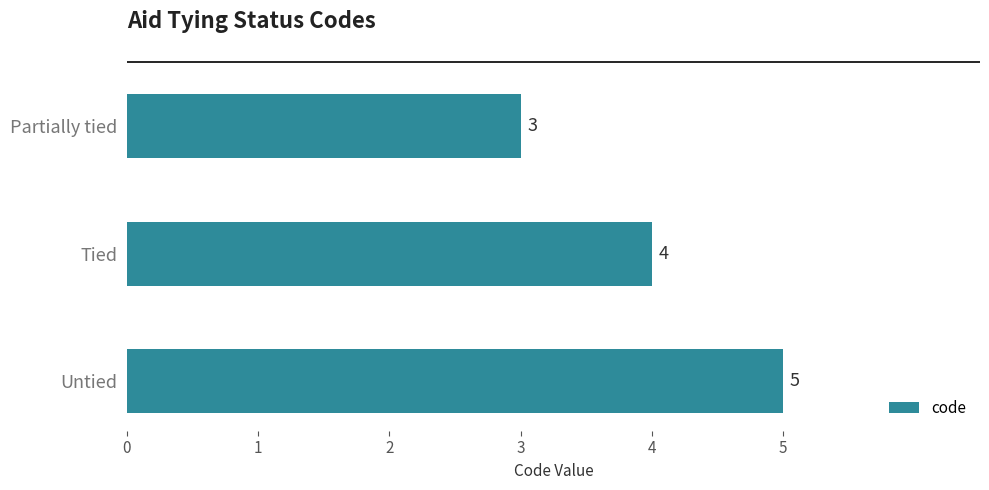

What is the maximum value shown in the chart?

5